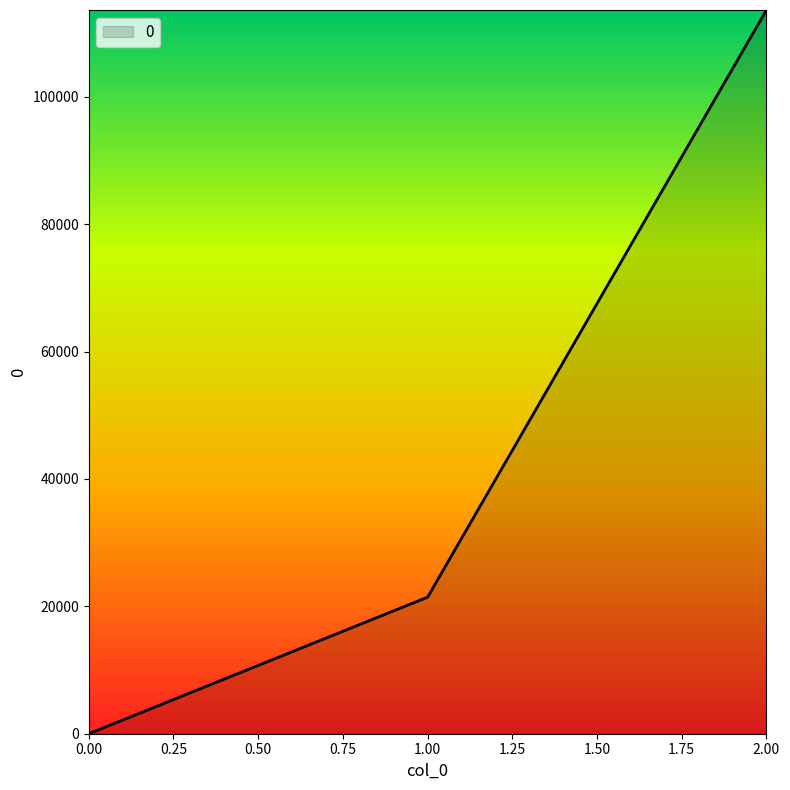

The value at 1.00 is 21437.5. True or false?

True